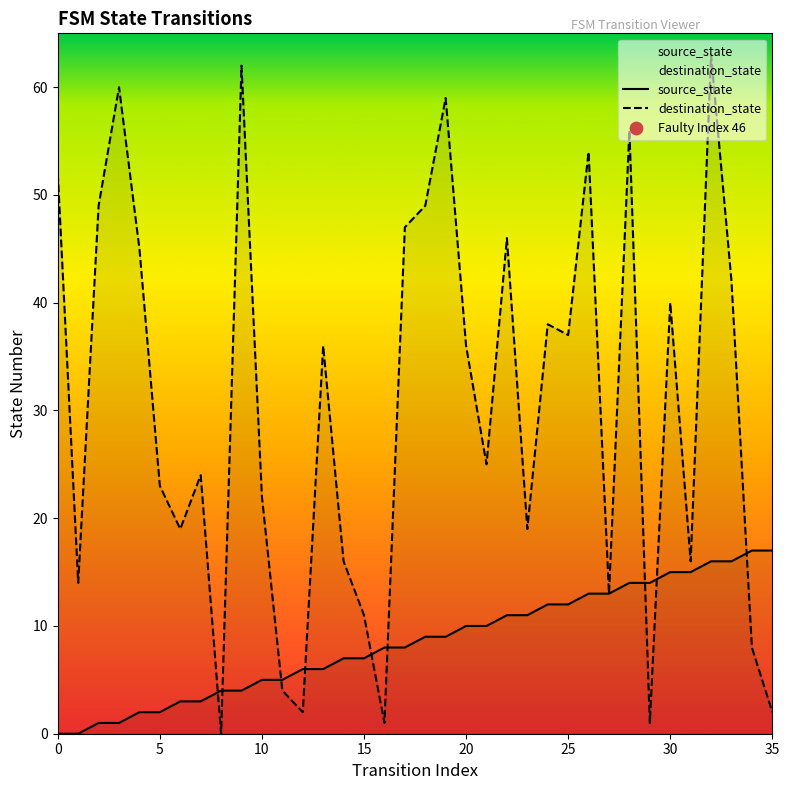

Which series has the largest total across all categories?

destination_state